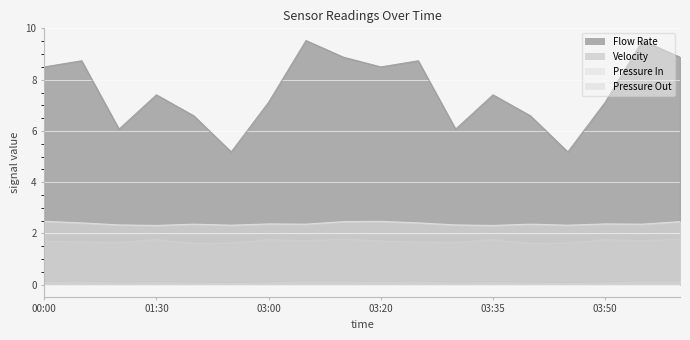

Is it true that Pressure In equals 3.3 at 04:00?

False